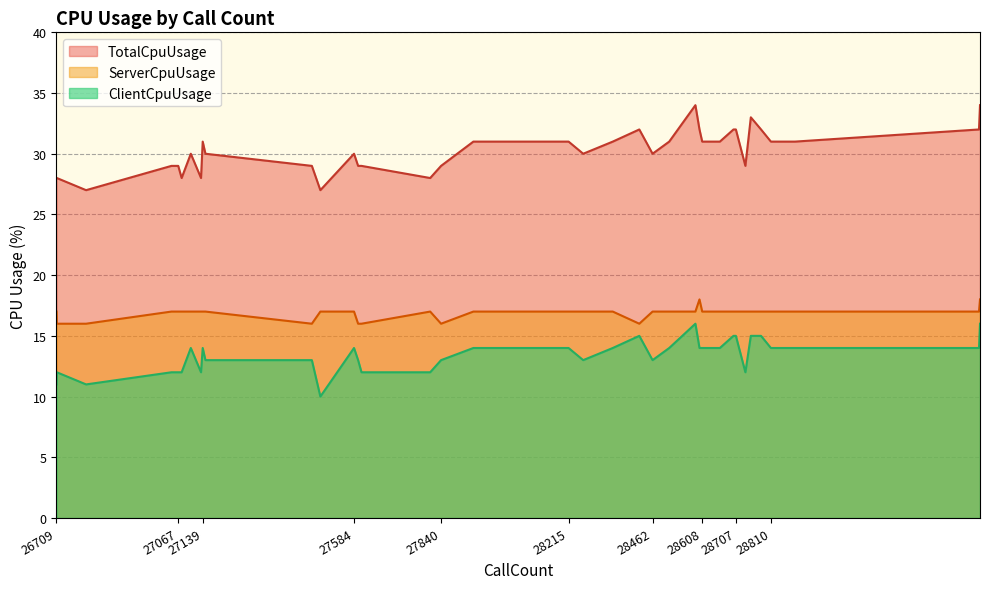

What is the greatest value displayed?

34